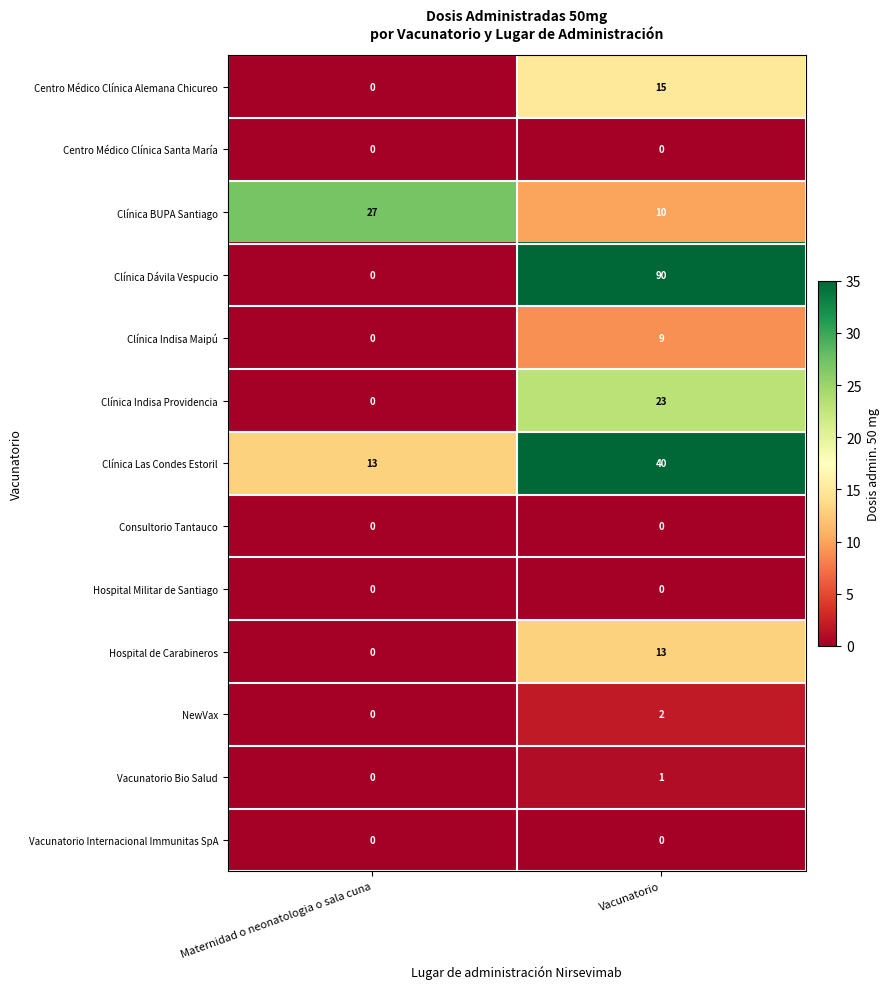

Reading left to right, list all the values displayed in this chart.

Centro Médico Clínica Alemana Chicureo: Maternidad o neonatologia o sala cuna=0	Vacunatorio=15
Centro Médico Clínica Santa María: Maternidad o neonatologia o sala cuna=0	Vacunatorio=0
Clínica BUPA Santiago: Maternidad o neonatologia o sala cuna=27	Vacunatorio=10
Clínica Dávila Vespucio: Maternidad o neonatologia o sala cuna=0	Vacunatorio=90
Clínica Indisa Maipú: Maternidad o neonatologia o sala cuna=0	Vacunatorio=9
Clínica Indisa Providencia: Maternidad o neonatologia o sala cuna=0	Vacunatorio=23
Clínica Las Condes Estoril: Maternidad o neonatologia o sala cuna=13	Vacunatorio=40
Consultorio Tantauco: Maternidad o neonatologia o sala cuna=0	Vacunatorio=0
Hospital Militar de Santiago: Maternidad o neonatologia o sala cuna=0	Vacunatorio=0
Hospital de Carabineros: Maternidad o neonatologia o sala cuna=0	Vacunatorio=13
NewVax: Maternidad o neonatologia o sala cuna=0	Vacunatorio=2
Vacunatorio Bio Salud: Maternidad o neonatologia o sala cuna=0	Vacunatorio=1
Vacunatorio Internacional Immunitas SpA: Maternidad o neonatologia o sala cuna=0	Vacunatorio=0